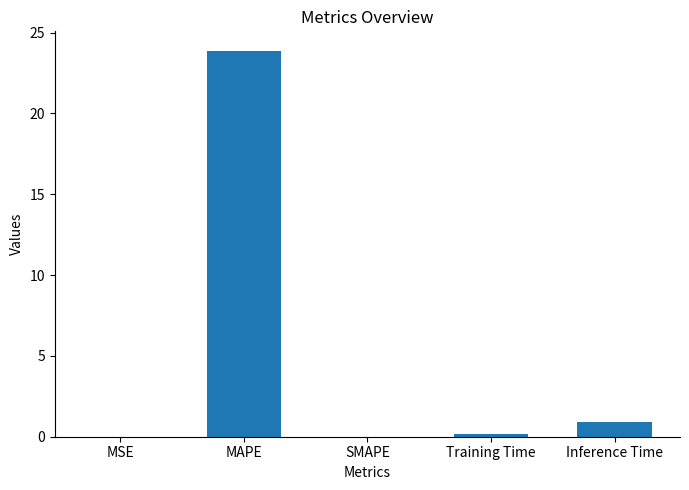

True or false: the data shows 0.0 at MSE.

True